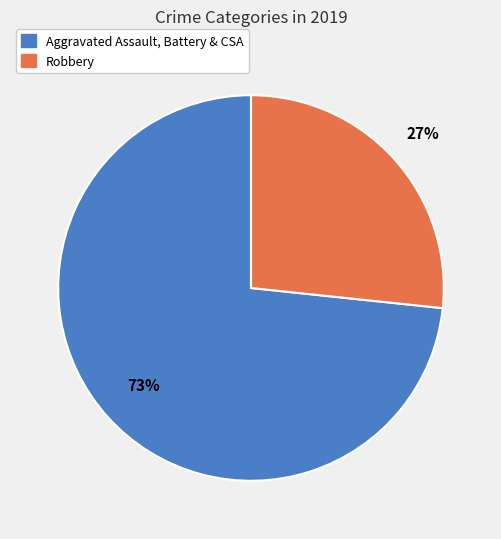

Is there a majority slice in this chart?

Yes